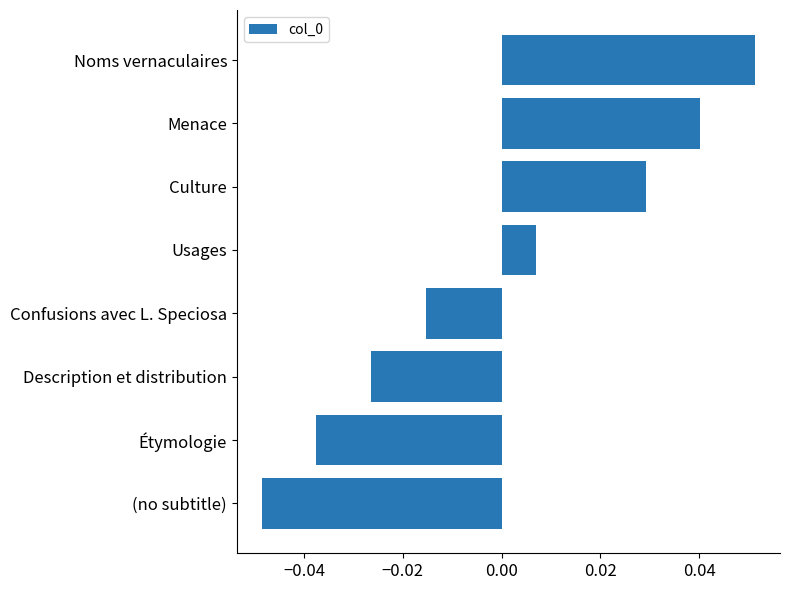

Count the number of categories in the chart.

8